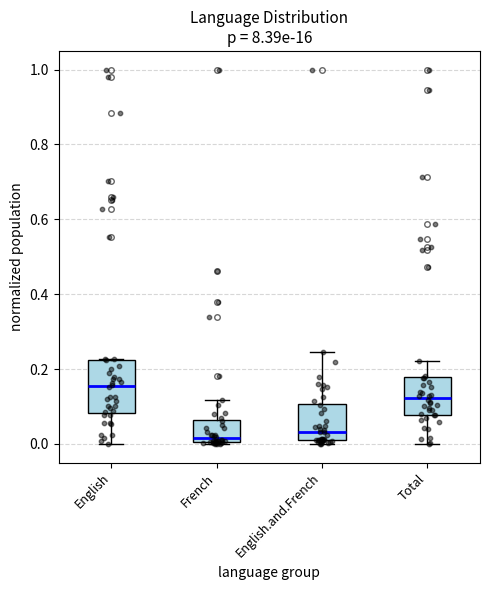

Comparing the boxes themselves (not the whiskers), which one is the tallest?

English